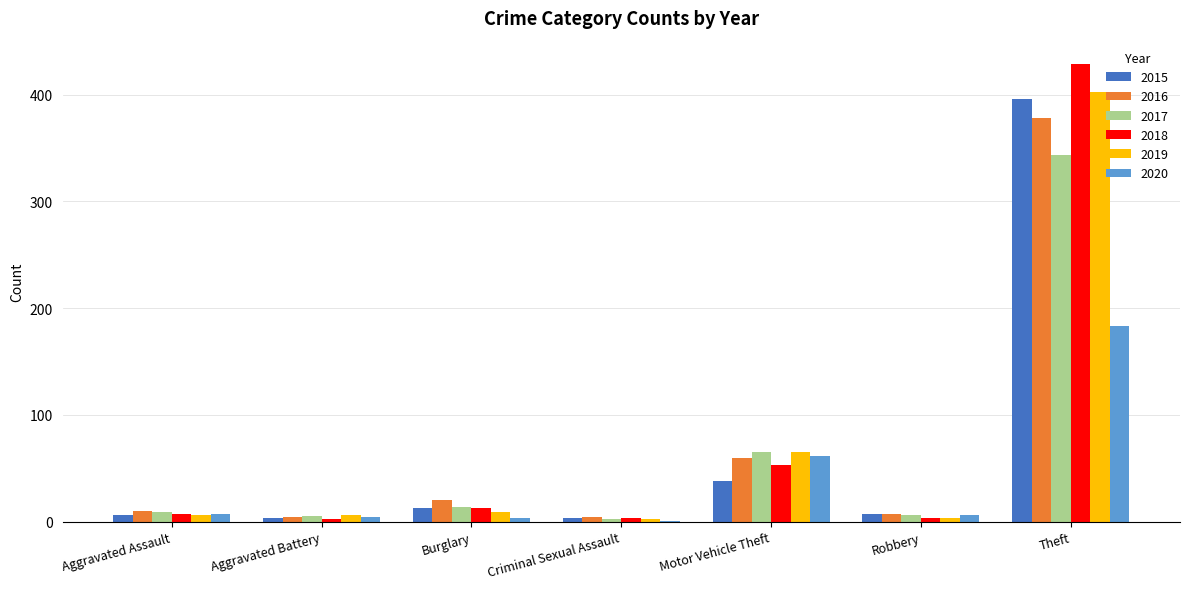

What is the maximum value shown in the chart?

429